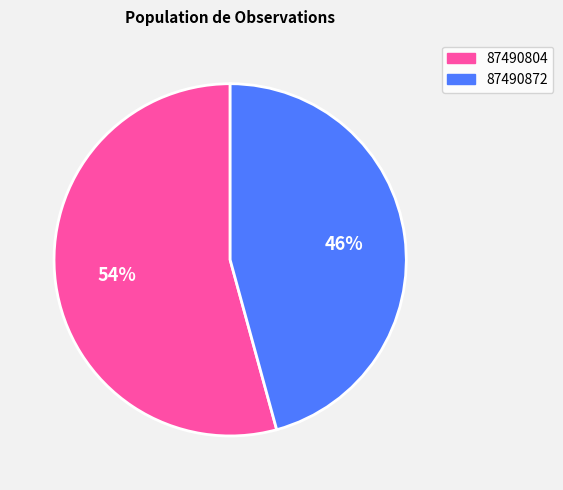

Is it true that 87490804 is 54% of the pie?

True